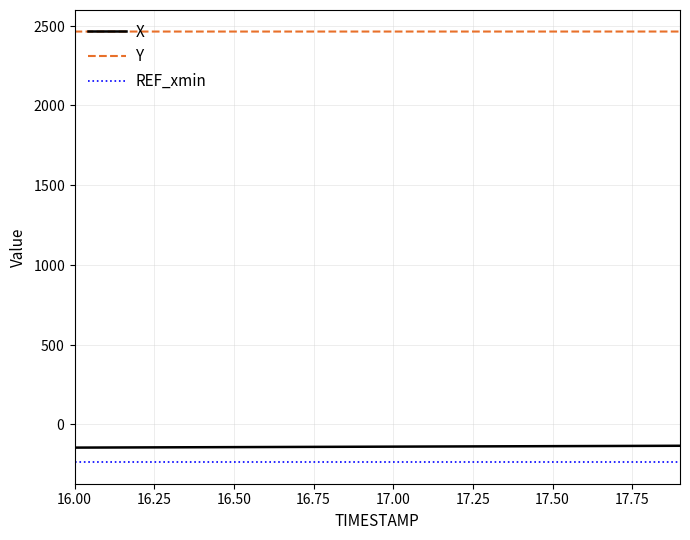

What are all the series names shown in the legend?

X, Y, REF_xmin